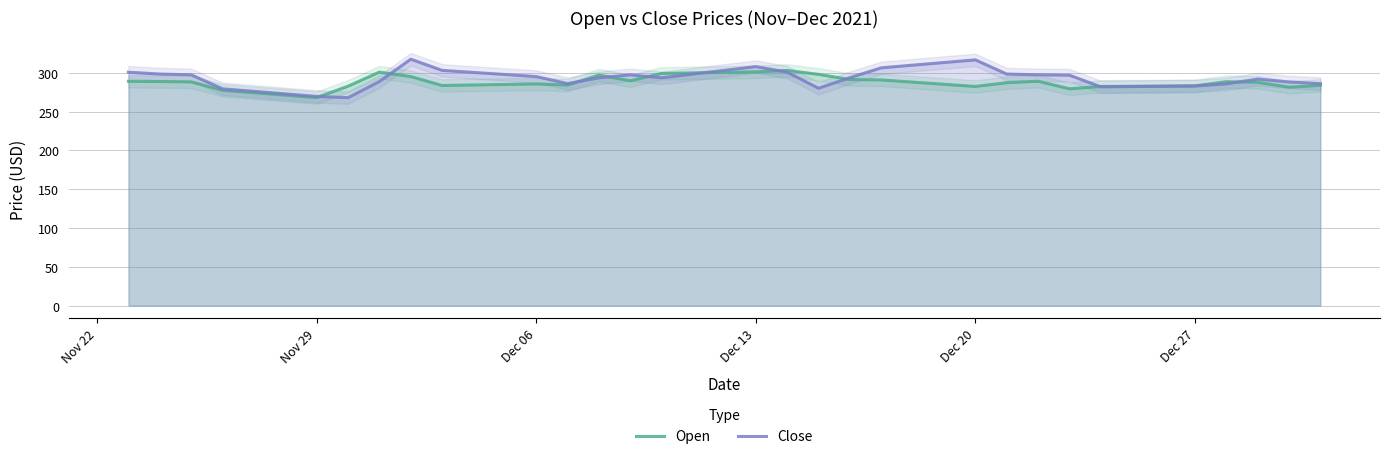

In Close, how many points are lower than both neighbors (excluding endpoints)?

5